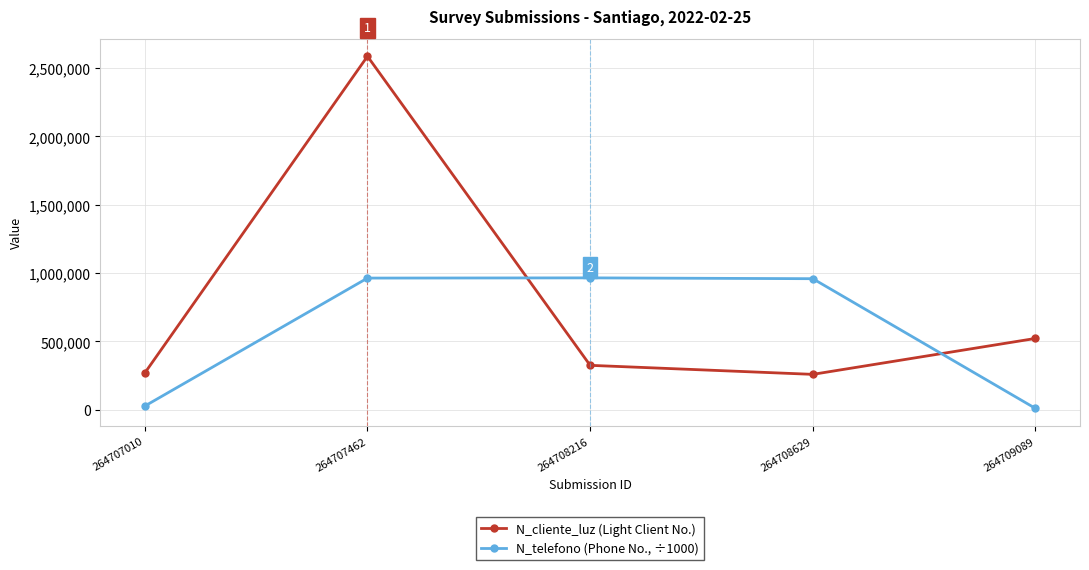

At which category does N_cliente_luz (Light Client No.) reach its first local valley?

264708629